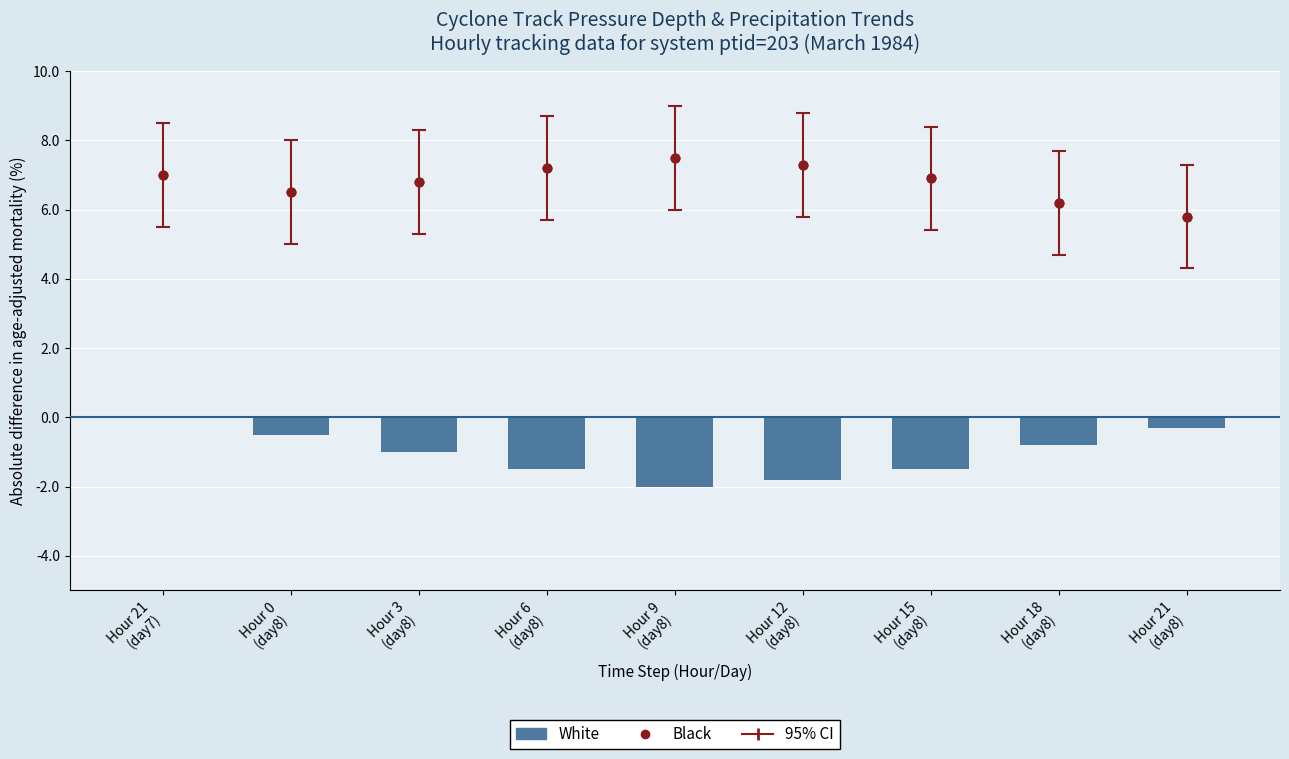

Between Hour 0
(day8) and Hour 12
(day8), which is larger?

Hour 0
(day8)